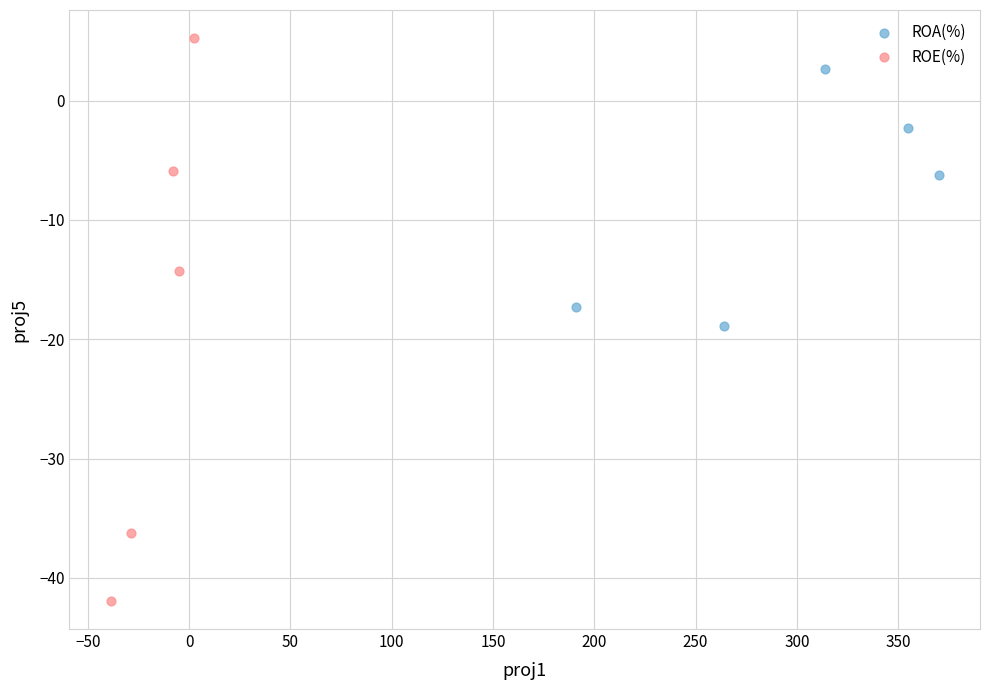

What are all the series names shown in the legend?

ROA(%), ROE(%)